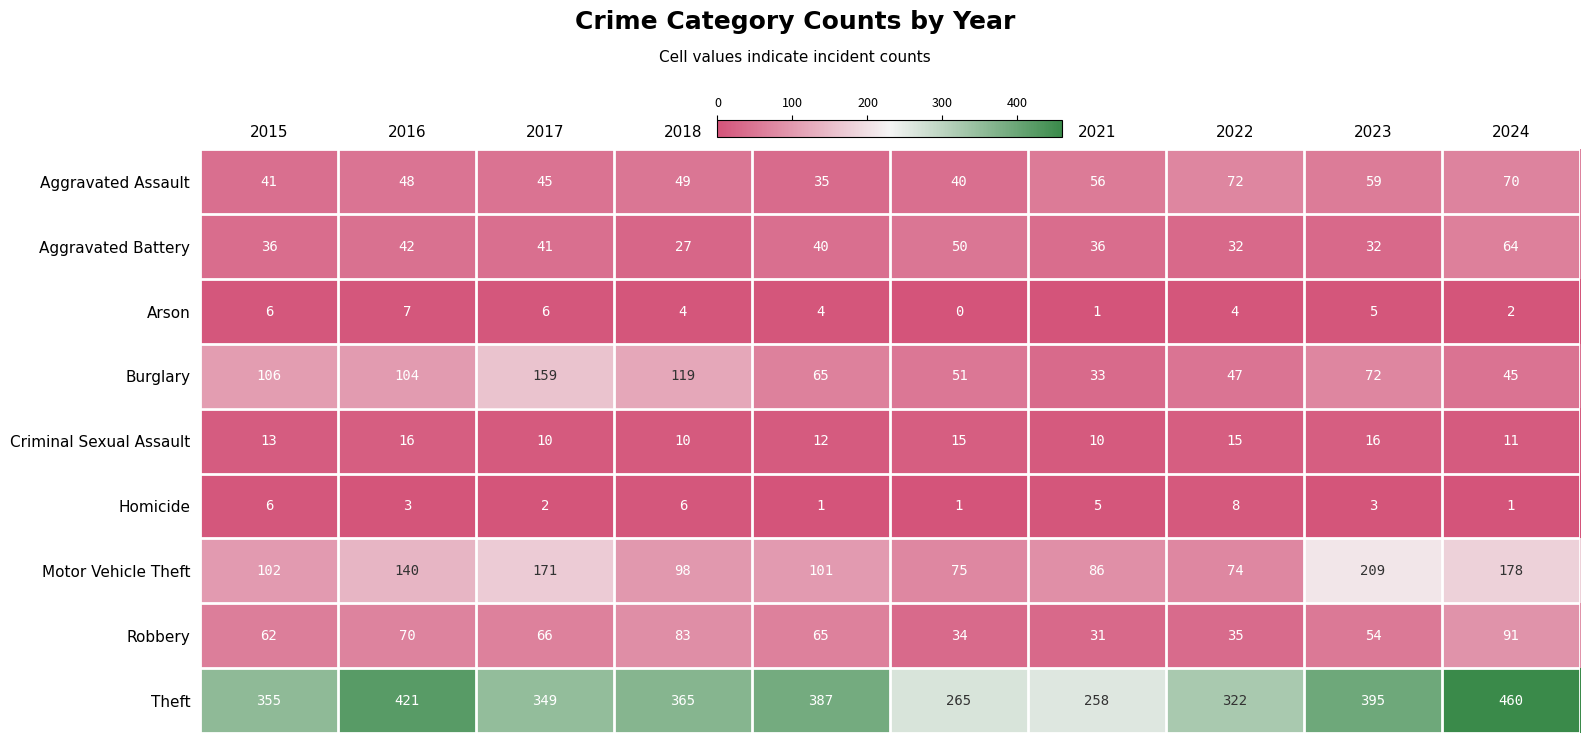

What is the sum of the Homicide values at 2019 and 2022?

9